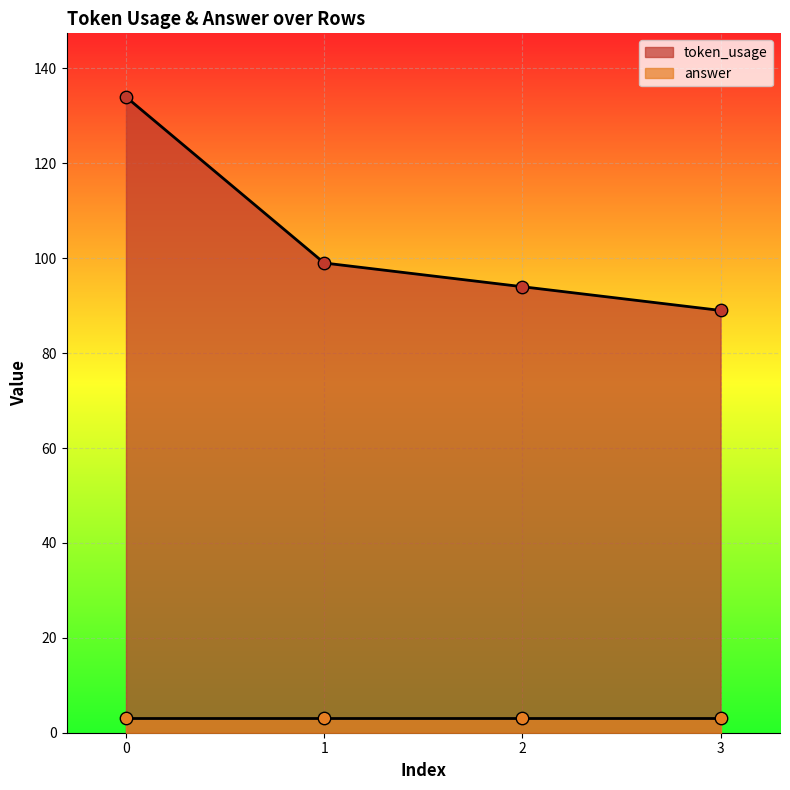

What is the change in value from 0 to 3?

-45